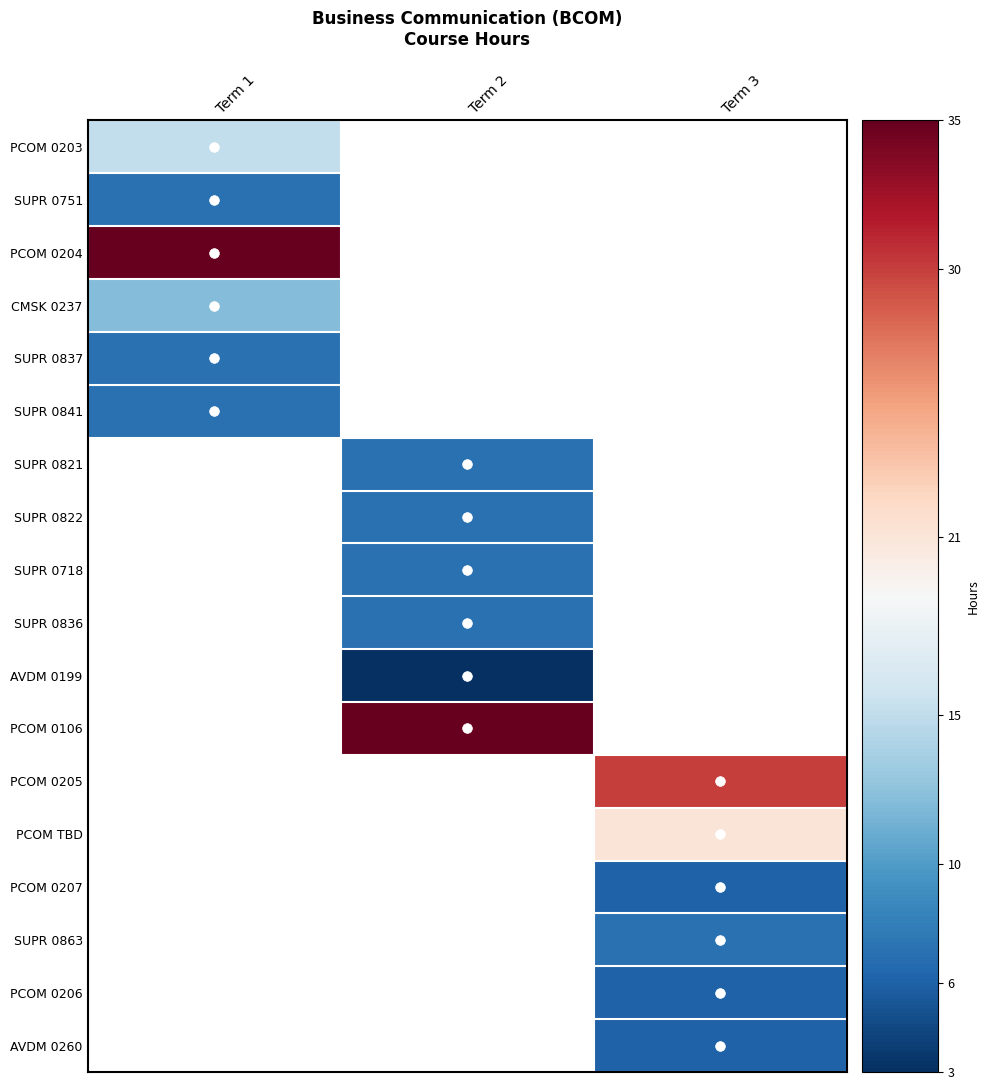

What is the highest value of the PCOM 0204 series?

35.0